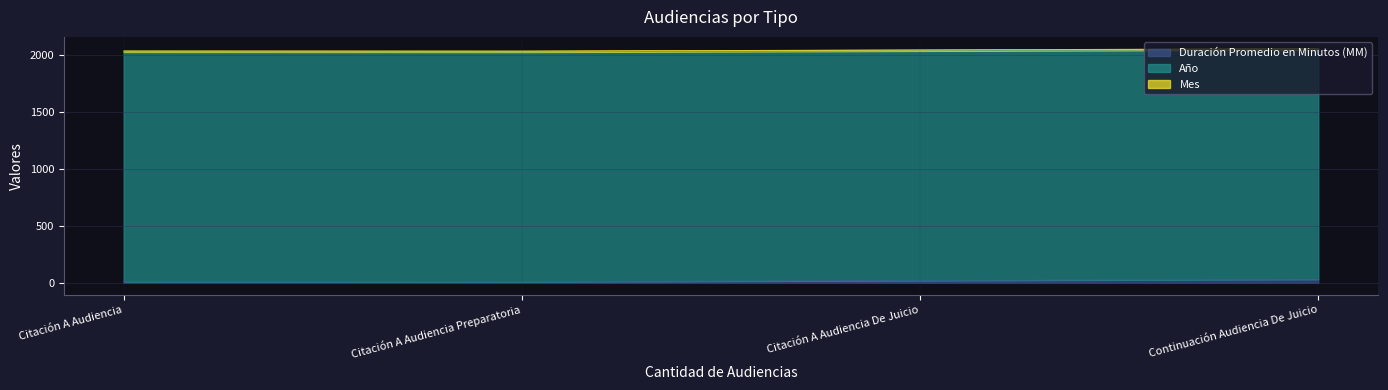

What is the smallest value displayed?

9